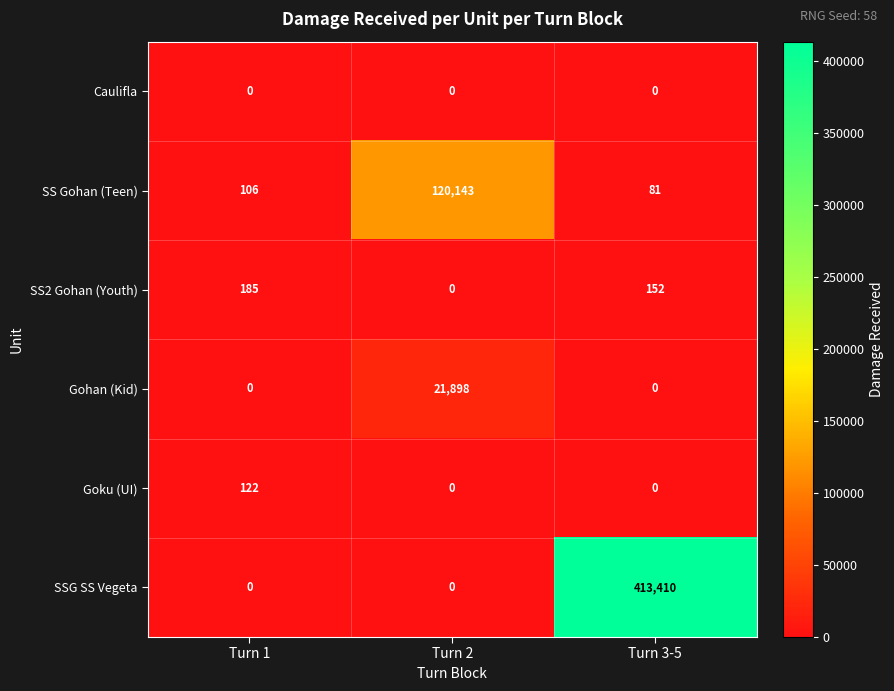

True or false: SS Gohan (Teen) has a value of 117 at Turn 3-5.

False